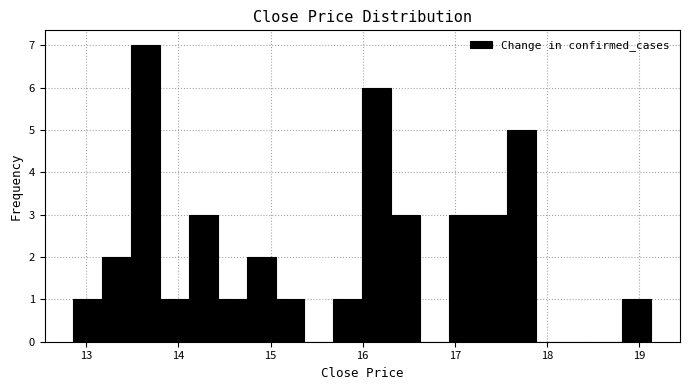

Around what value on the x-axis is the tallest bar? Give the approximate position of its centre, as read against the axis.

13.6